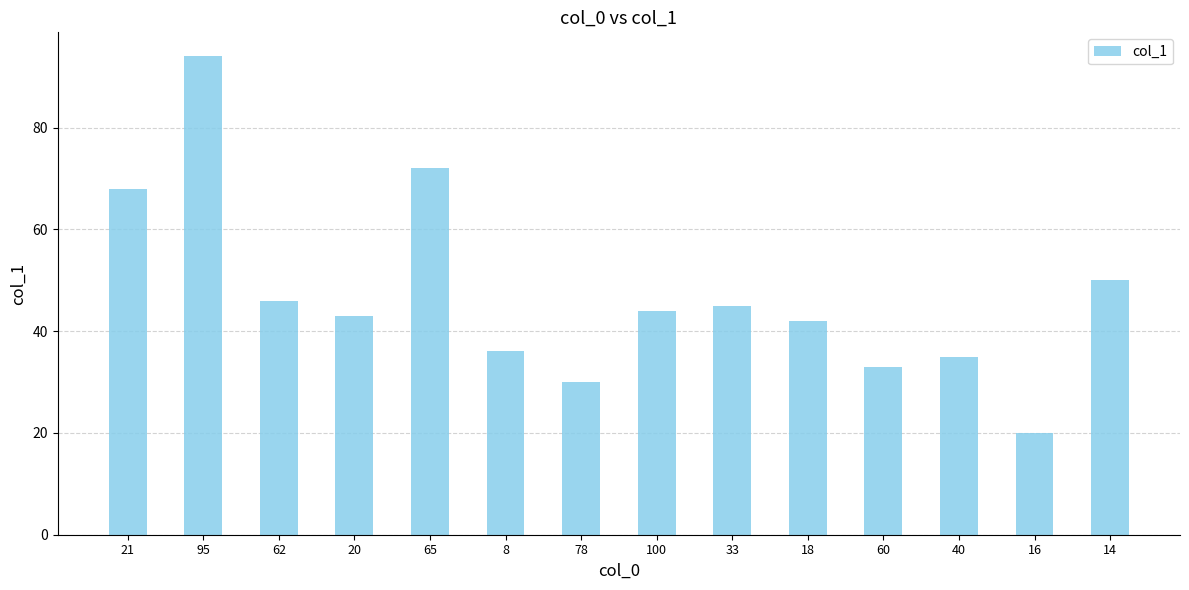

What position from the left is 33?

9